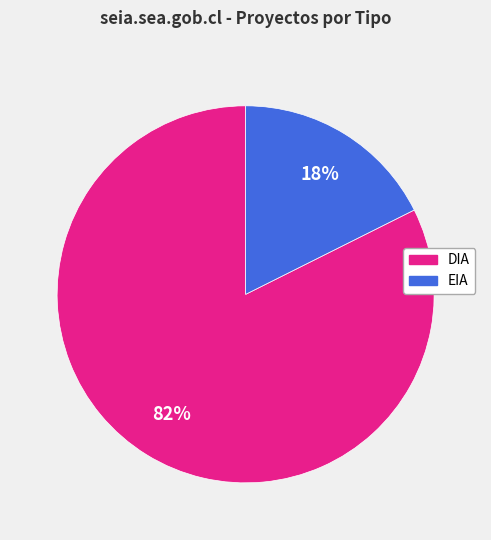

Is DIA the majority of the pie?

Yes